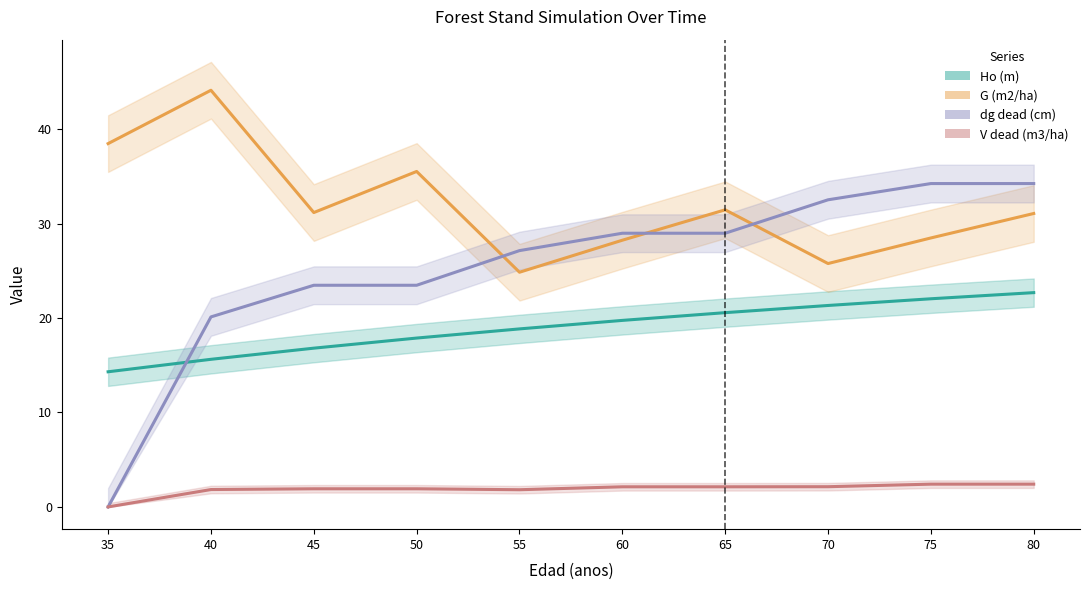

At which label is dg dead (cm) closest to 17?

40